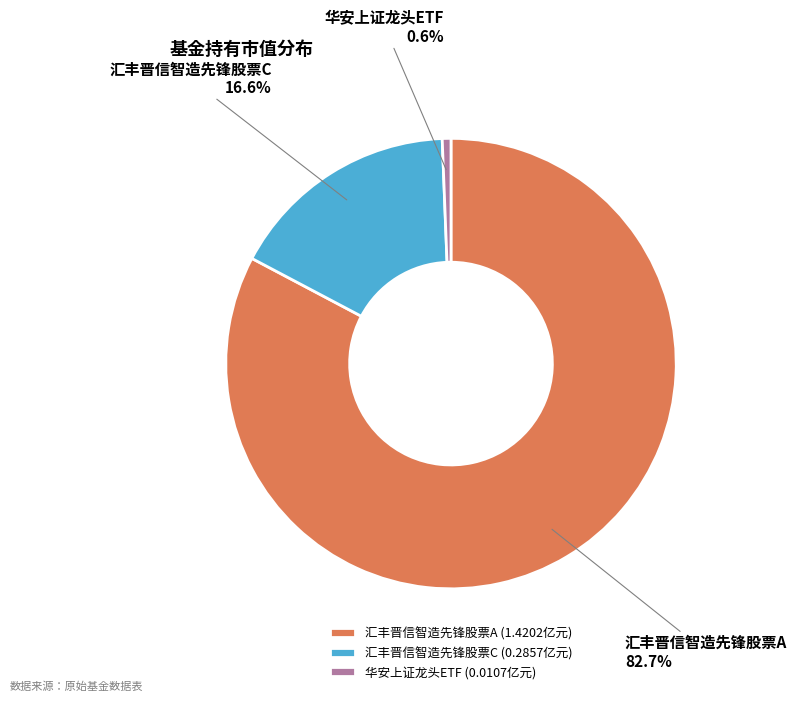

To the nearest percent, what percentage of the pie is 华安上证龙头ETF?

1%